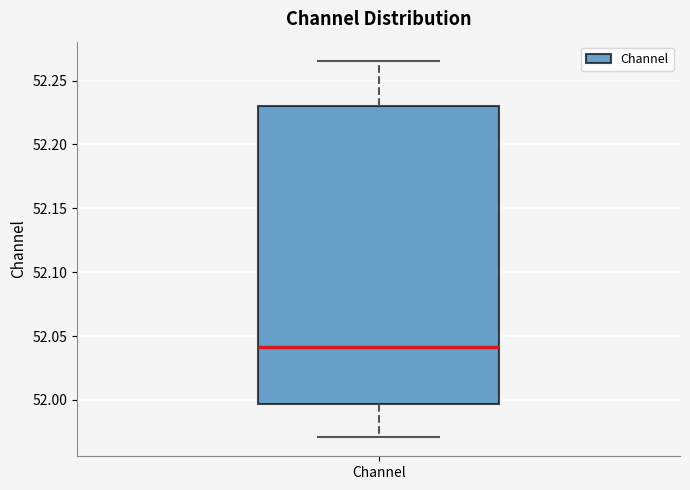

Where is the upper edge of the box for Channel on the y-axis? The values are not printed on the chart, so give them approximately, as read against the axis.

52.230